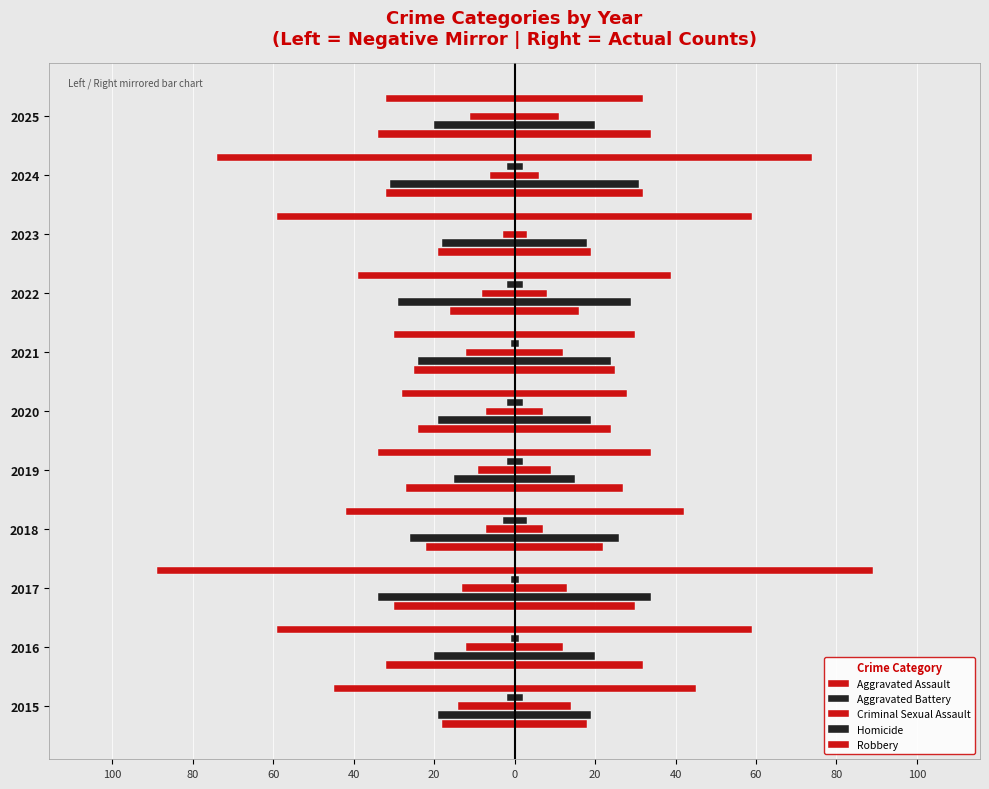

Reading right to left, transcribe all the data shown in this chart.

Aggravated Assault: -34	-32	-19	-16	-25	-24	-27	-22	-30	-32	-18
Aggravated Battery: -20	-31	-18	-29	-24	-19	-15	-26	-34	-20	-19
Criminal Sexual Assault: -11	-6	-3	-8	-12	-7	-9	-7	-13	-12	-14
Homicide: 0	-2	0	-2	-1	-2	-2	-3	-1	-1	-2
Robbery: -32	-74	-59	-39	-30	-28	-34	-42	-89	-59	-45